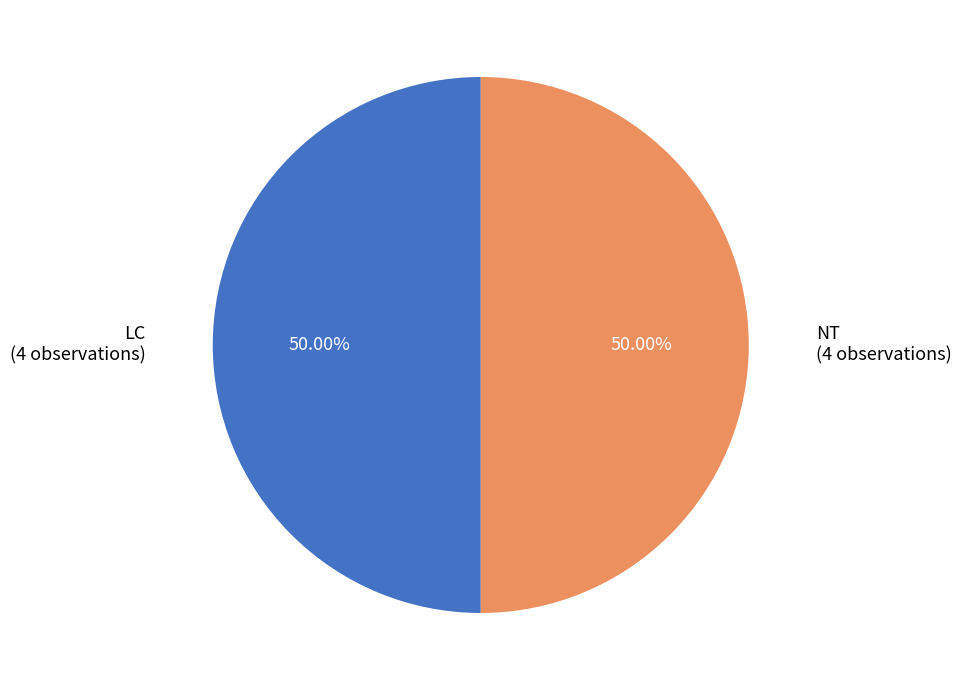

What is the ratio of the value at LC to the value at NT?

1.0